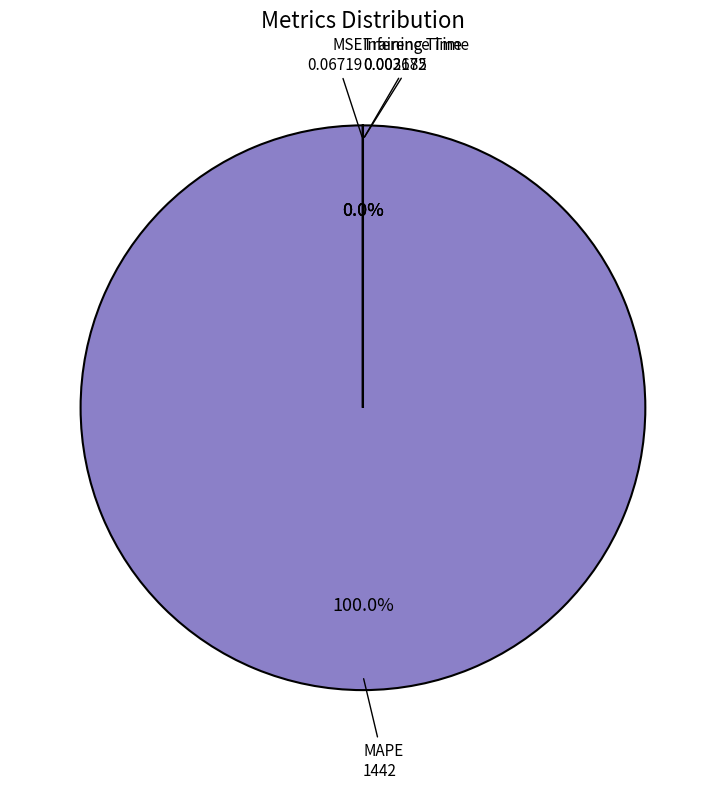

Combined, do MSE and Inference Time account for over 50%?

No